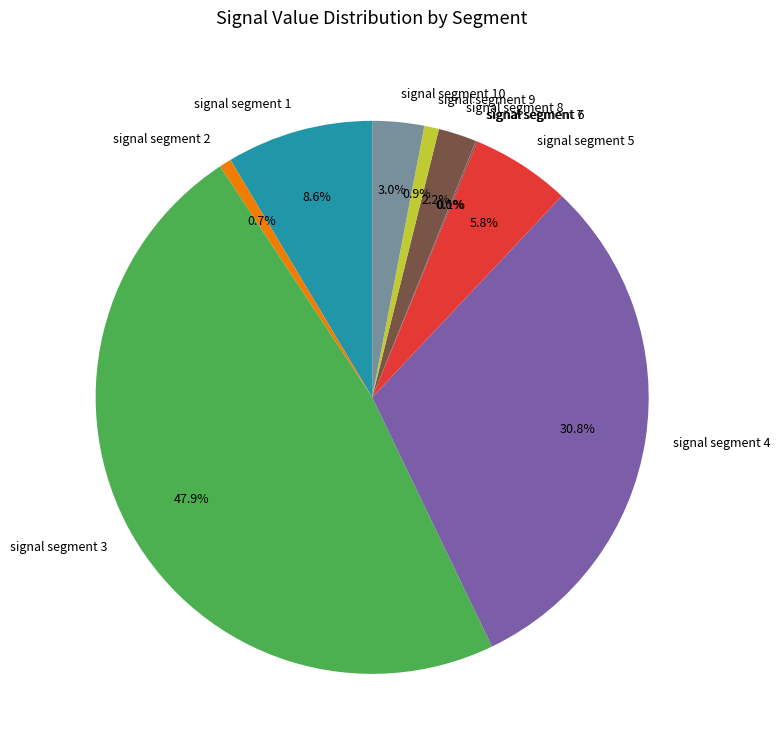

To the nearest percent, what portion does signal segment 5 represent?

6%